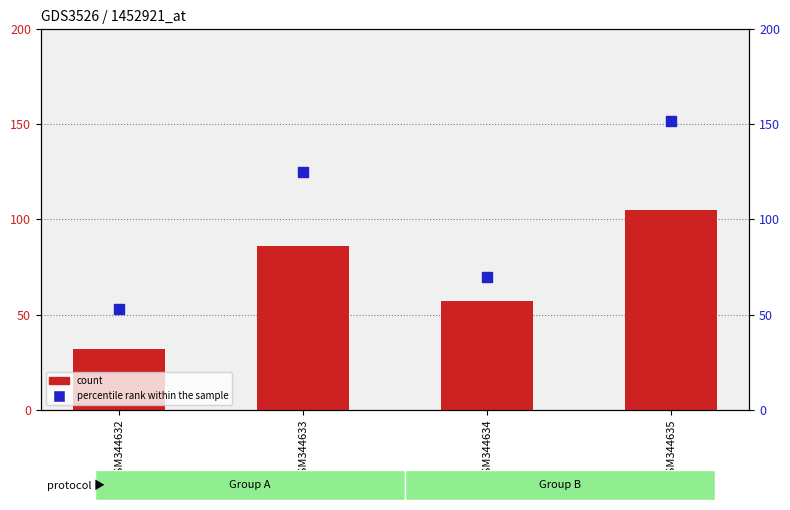

What is the total value across all series at GSM344635?

257